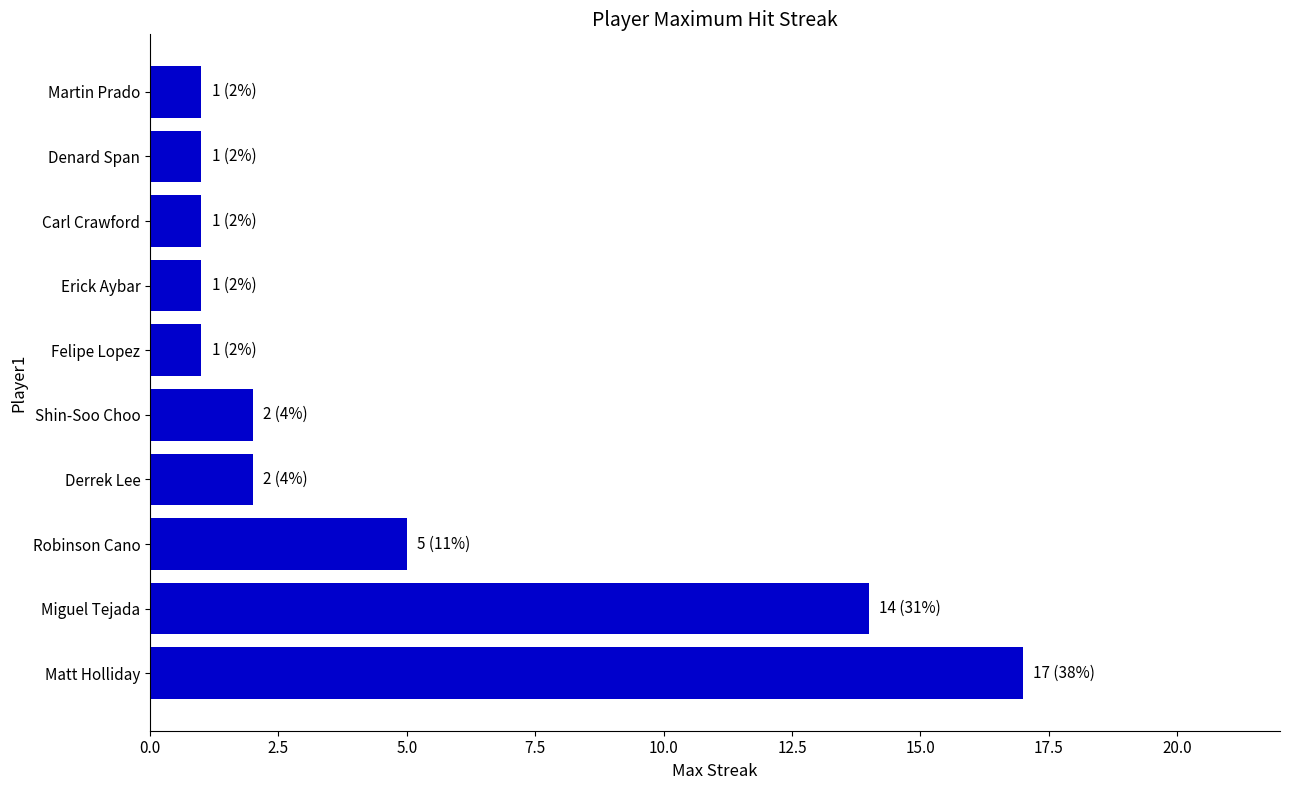

At which label is the value closest to 9?

Robinson Cano